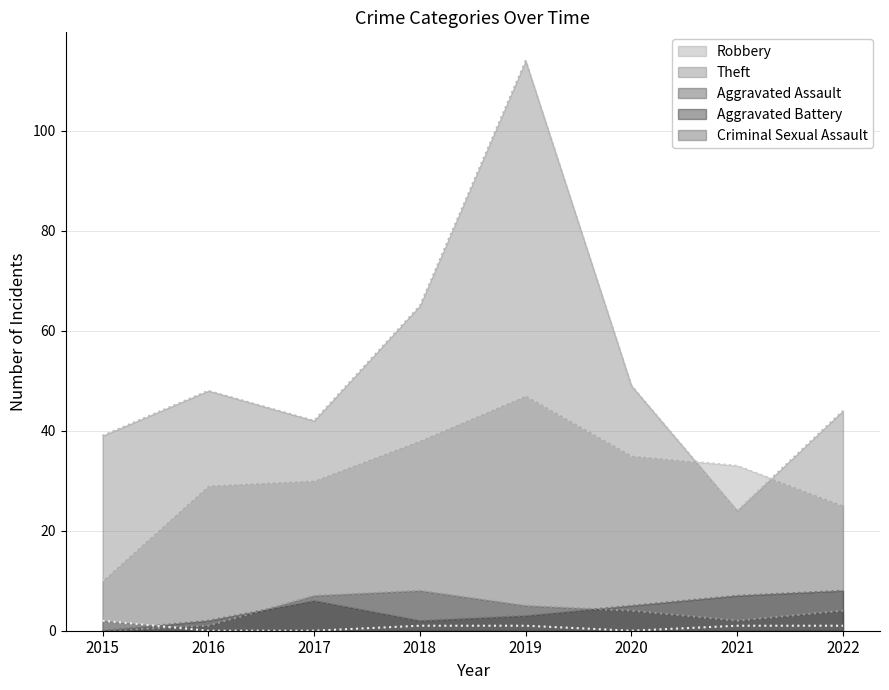

How many interior local valleys does the Criminal Sexual Assault series have?

1